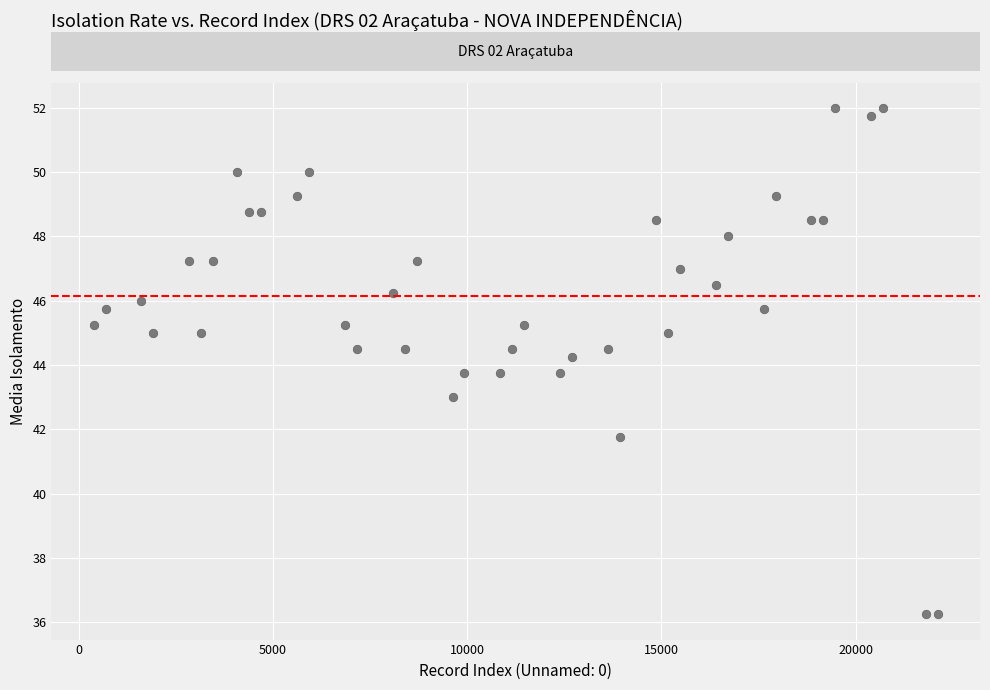

What is the range of Y values (max minus min)?

15.8